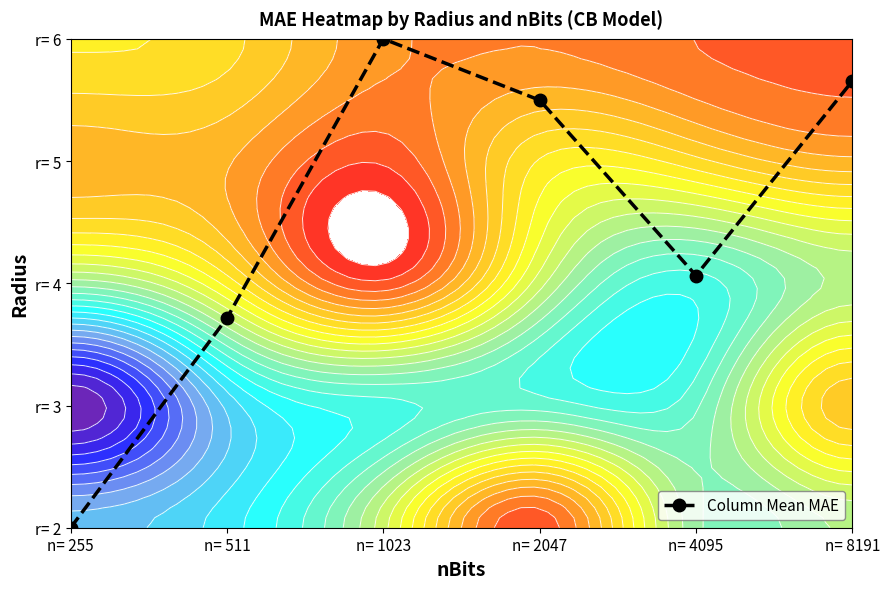

What is the difference between the values at n= 255 and n= 511?

1.7